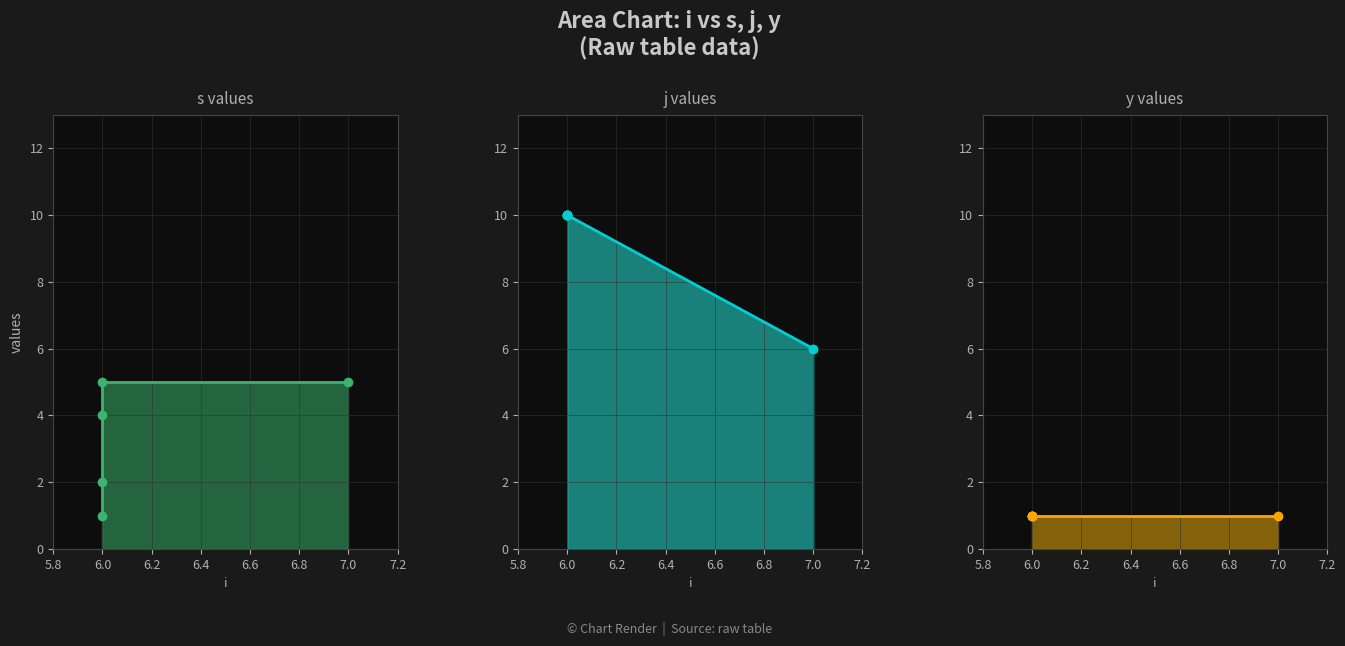

True or false: y has more than 2 interior local peaks.

False